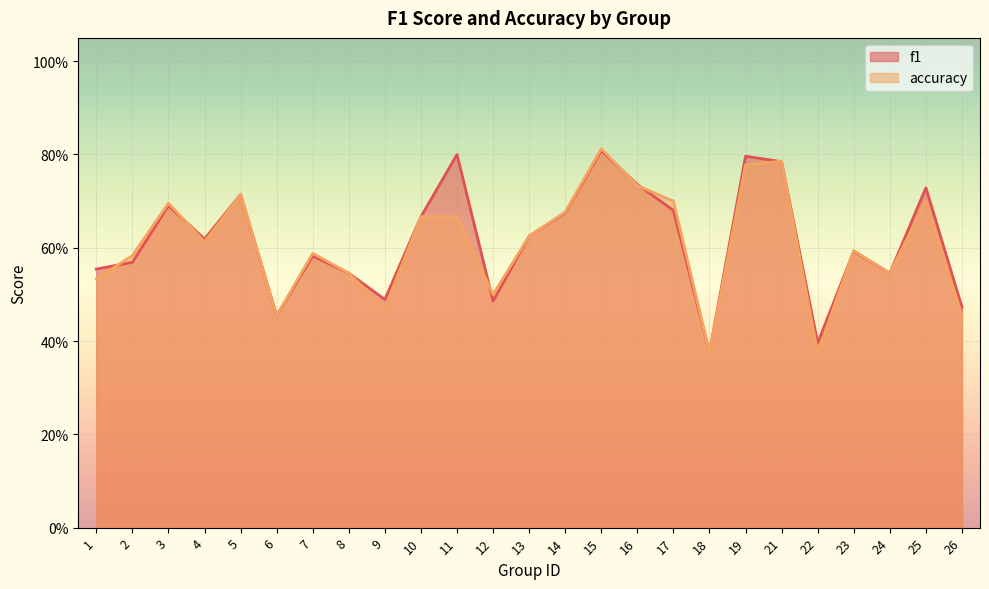

What is the total value across all series at 3?

1.4